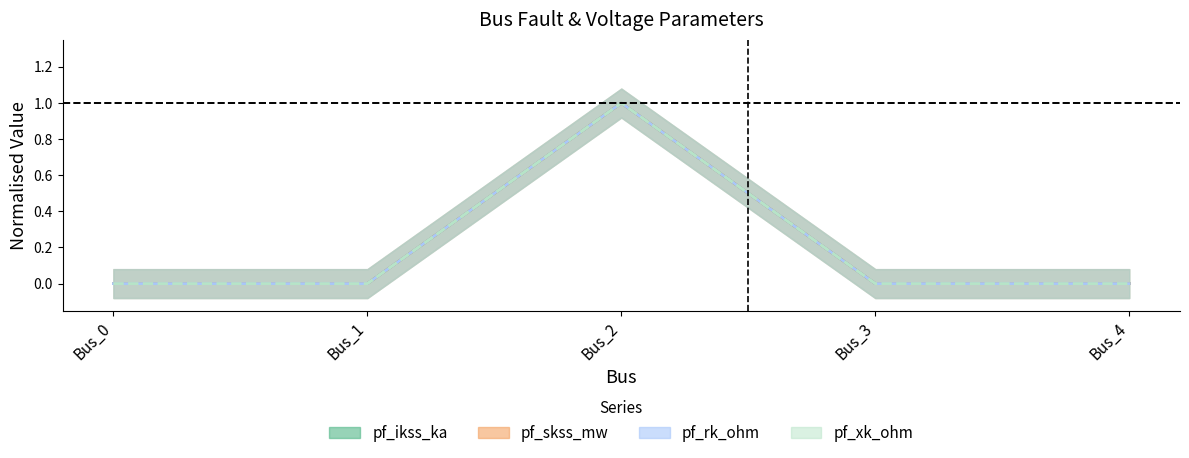

Reading left to right, extract all data points from this chart.

pf_ikss_ka: Bus_0=0	Bus_1=0	Bus_2=1	Bus_3=0	Bus_4=0
pf_skss_mw: Bus_0=0	Bus_1=0	Bus_2=1	Bus_3=0	Bus_4=0
pf_rk_ohm: Bus_0=0	Bus_1=0	Bus_2=1	Bus_3=0	Bus_4=0
pf_xk_ohm: Bus_0=0	Bus_1=0	Bus_2=1	Bus_3=0	Bus_4=0